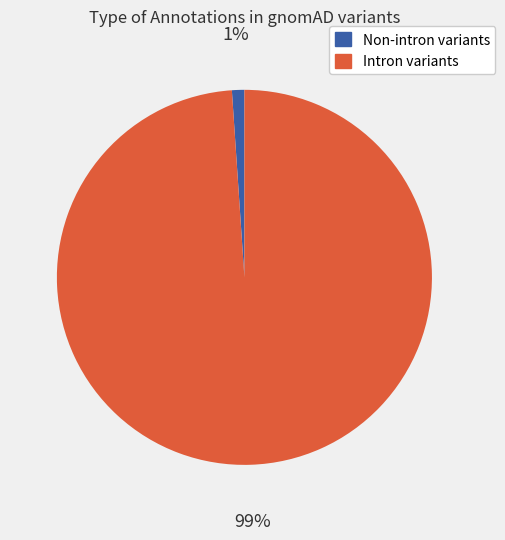

To the nearest percent, what is the difference between the largest and smallest slice percentages?

98%